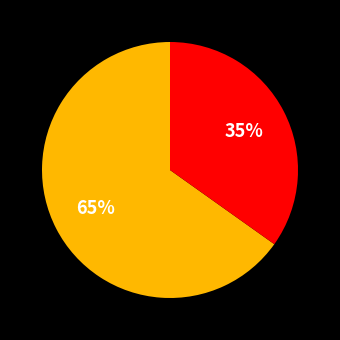

Is there any slice that represents more than half of the pie?

Yes